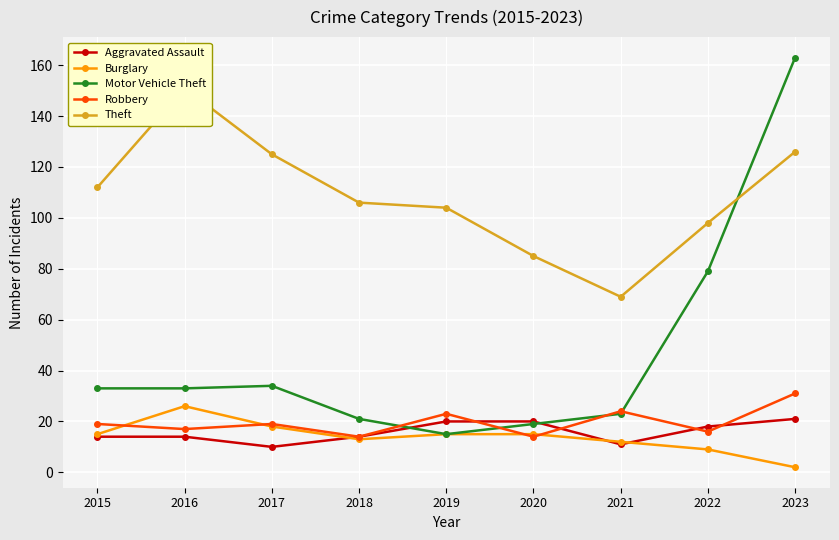

How many values in the Robbery series exceed 19?

3